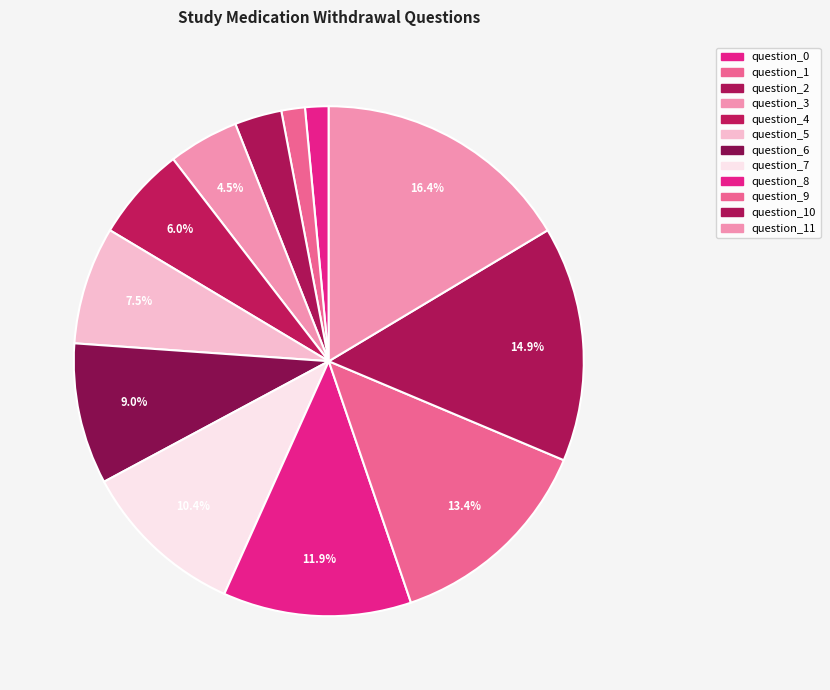

Count the number of slices in the pie.

12